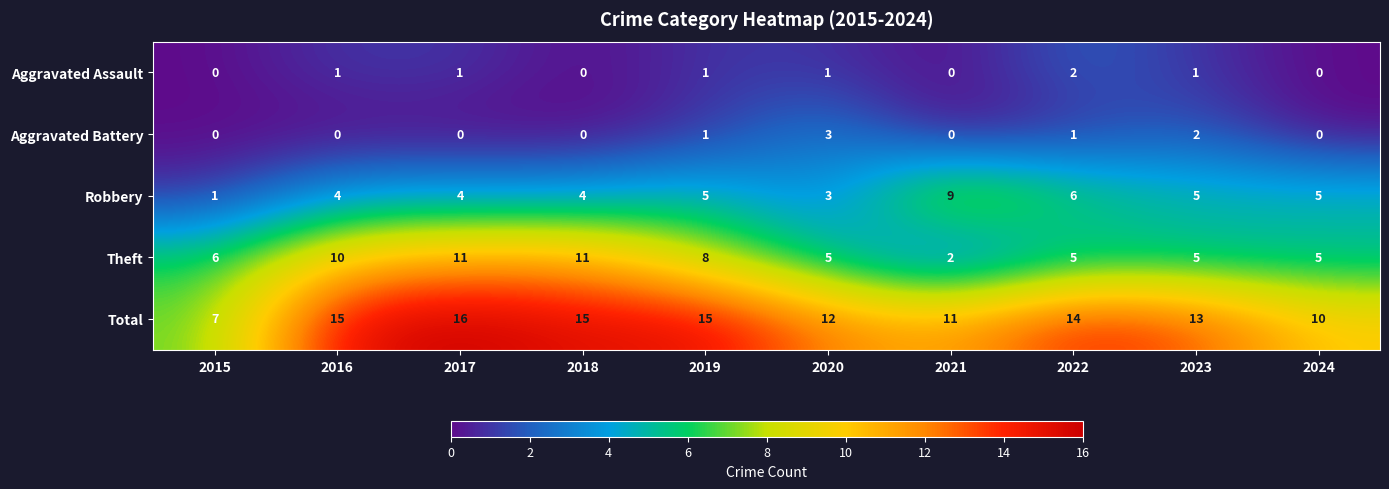

At which category is the sum across all series the highest?

2017